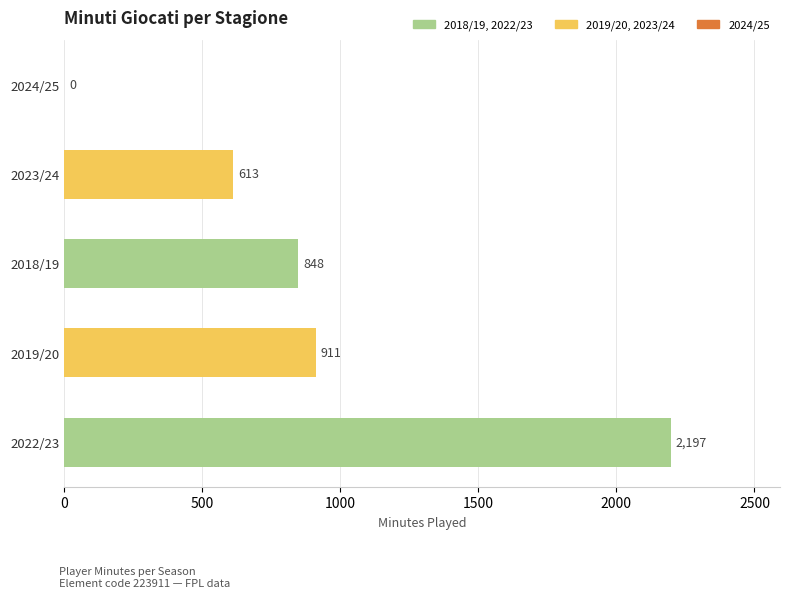

Reading bottom to top, list all the values displayed in this chart.

2022/23=2197	2019/20=911	2018/19=848	2023/24=613	2024/25=0